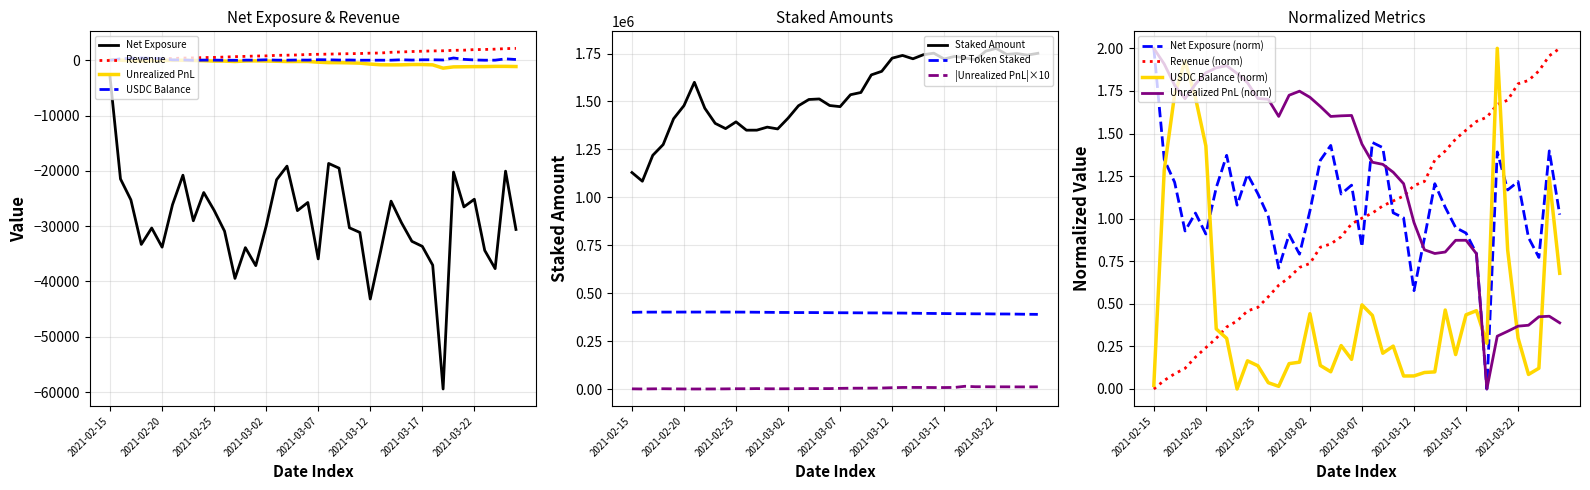

At how many categories does at least one series exceed 409401?

40